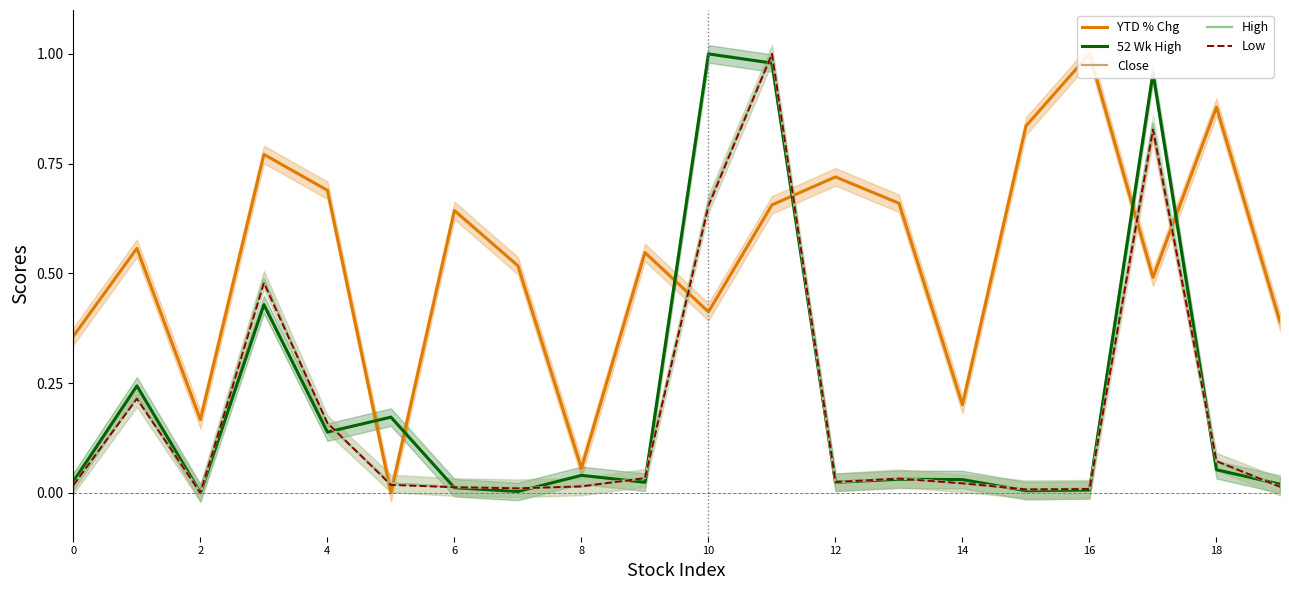

Is the value of High at 16 greater than the value of 52 Wk High at 8?

No